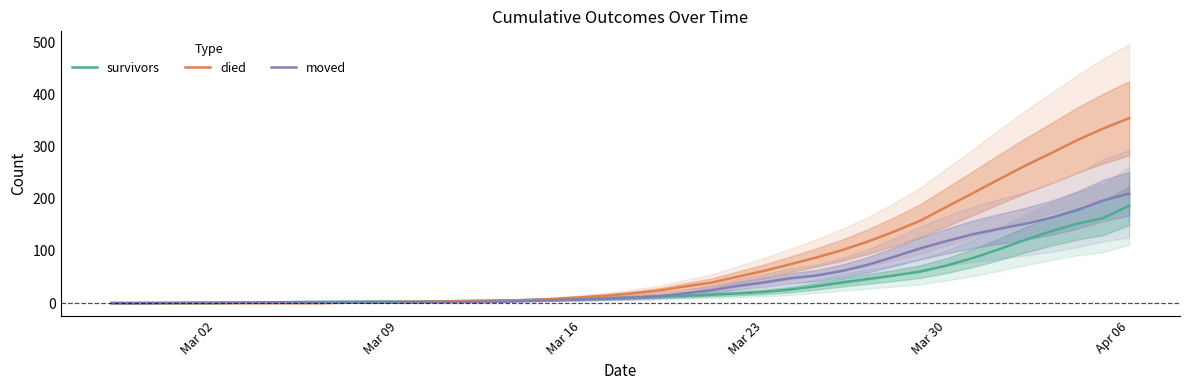

True or false: moved has a value of 16.4 at 23.

False